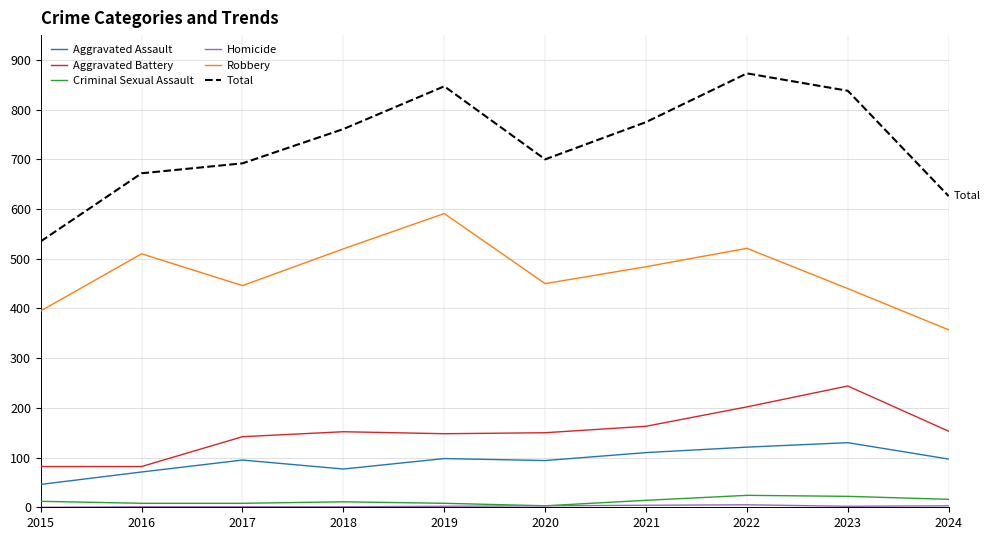

Which category has the highest value in the Total series?

2022